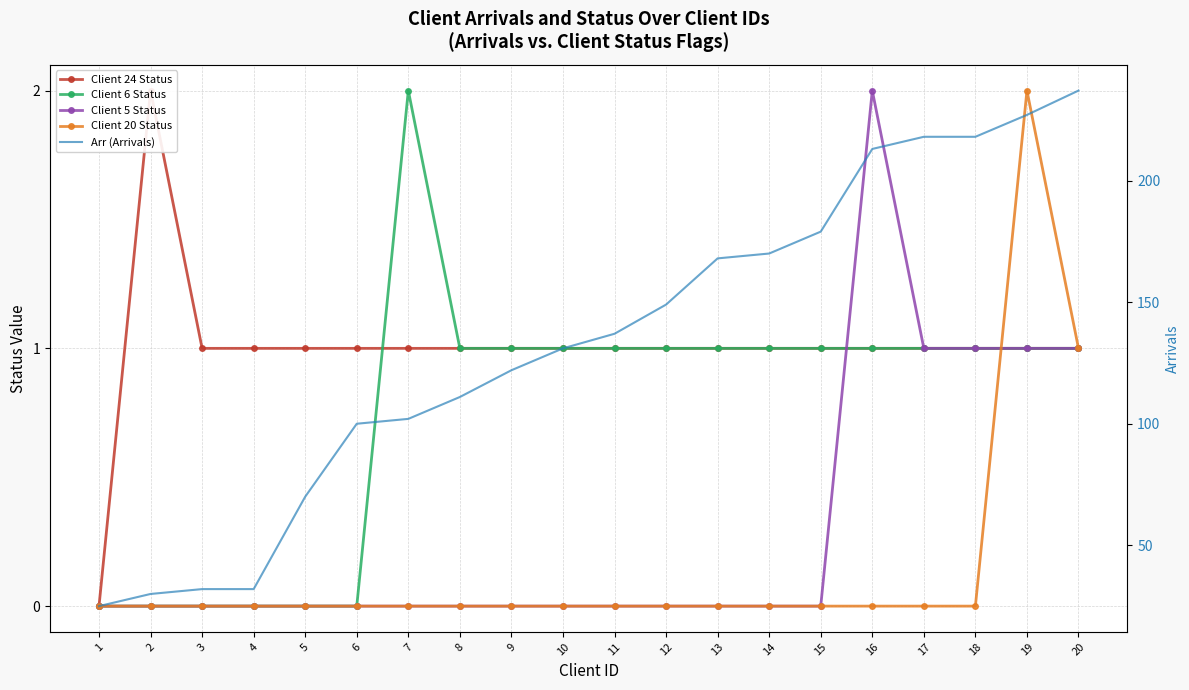

What is the value of the Arr (Arrivals) point at the 14th from the left?

170